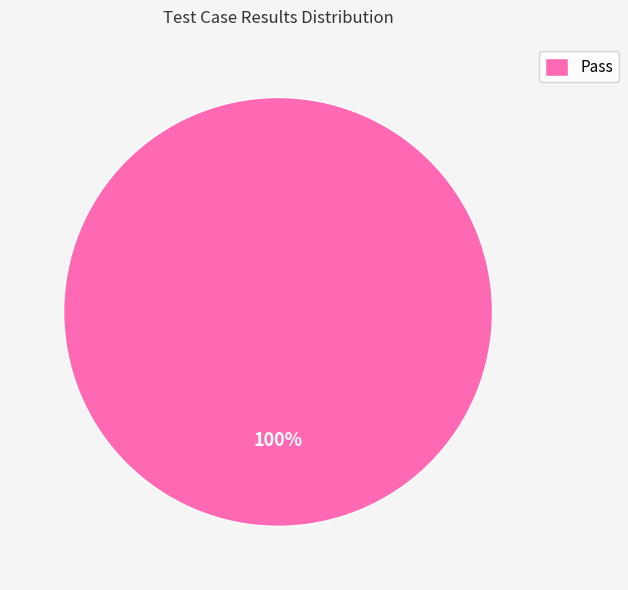

Is it true that Pass is 100% of the pie?

True